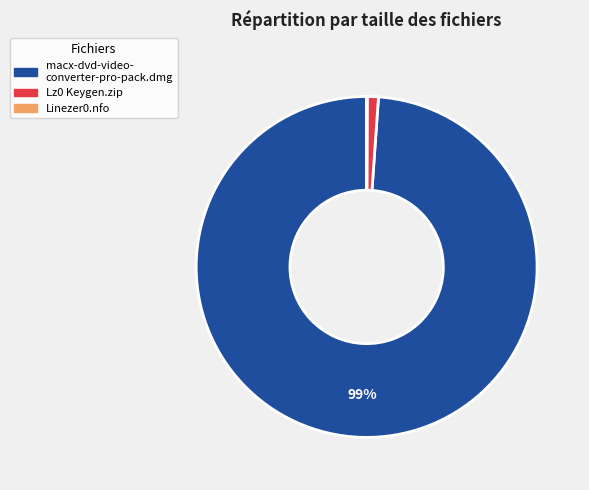

Does any single category account for the majority?

Yes